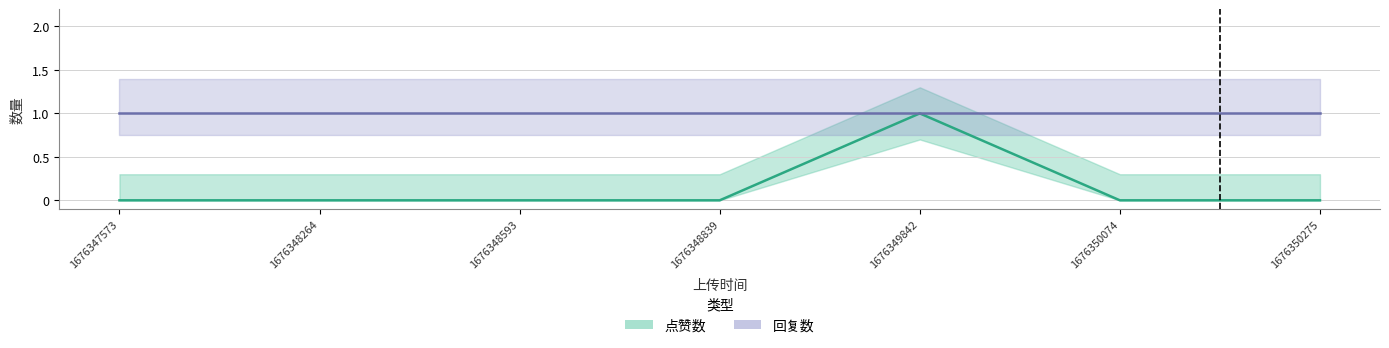

Which series has the widest spread of values?

点赞数